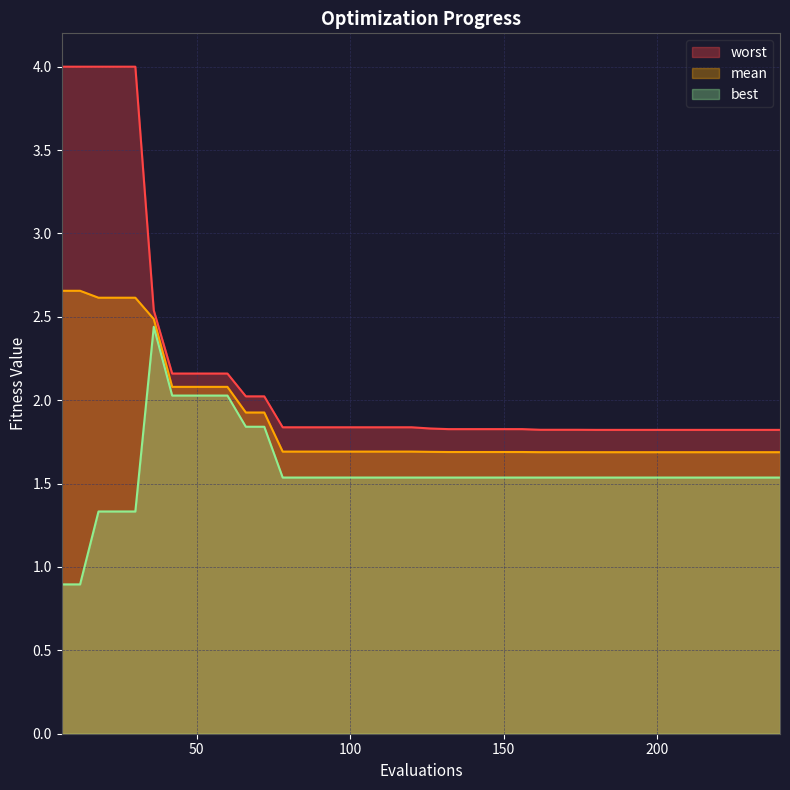

At which category is the sum across all series the highest?

18